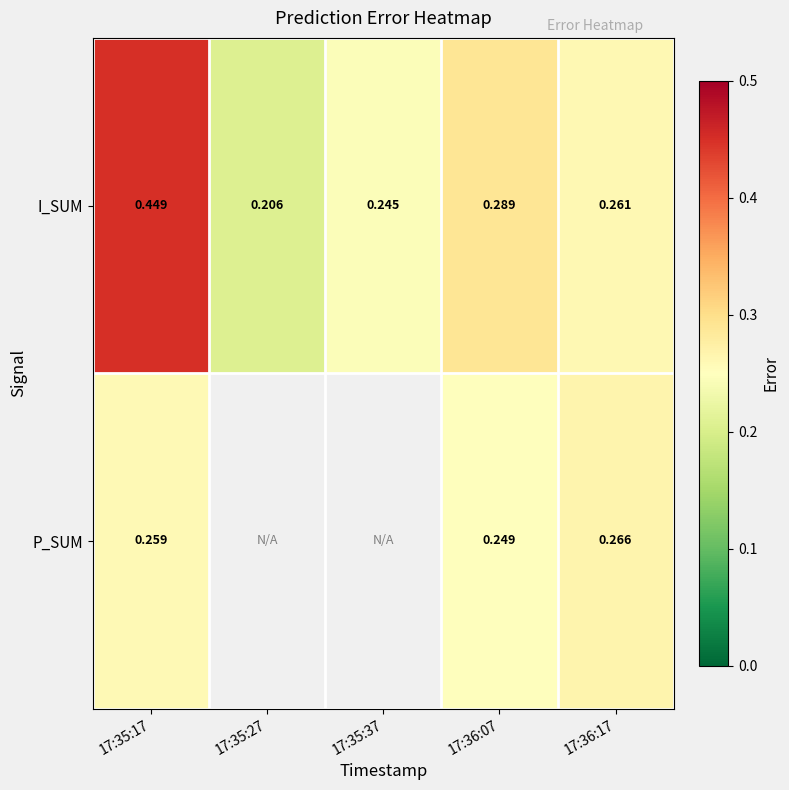

Which category has the lowest value in the I_SUM series?

17:35:27